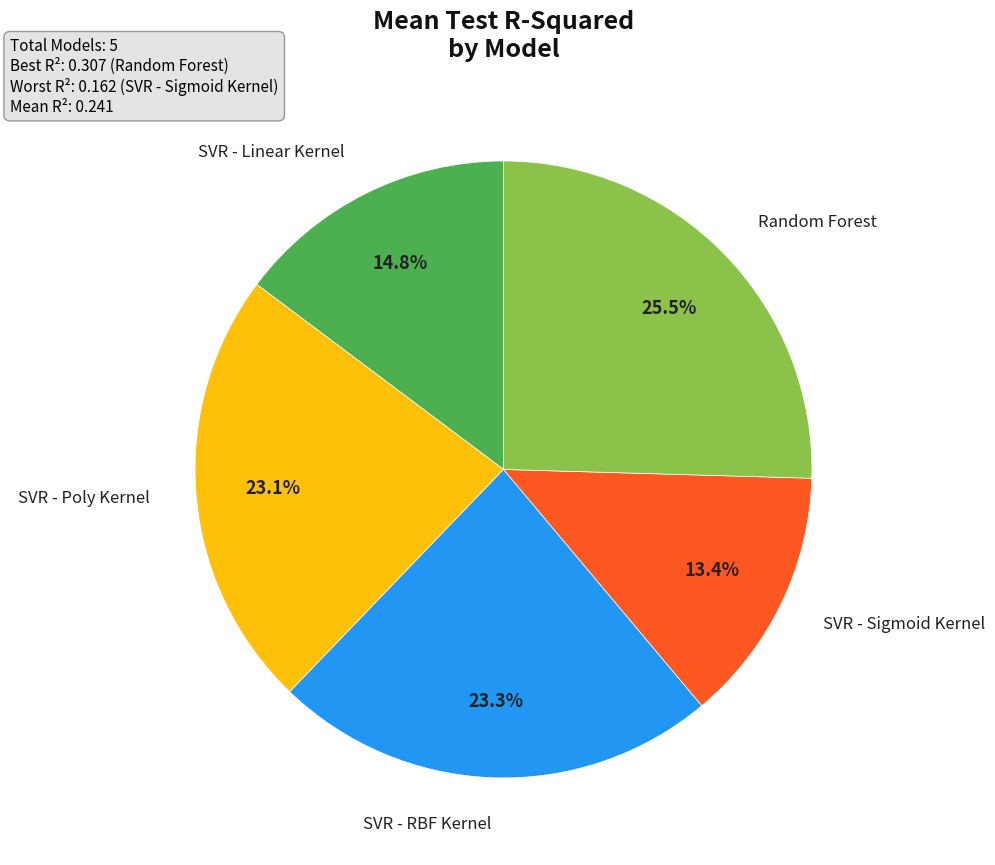

Does any single category account for the majority?

No